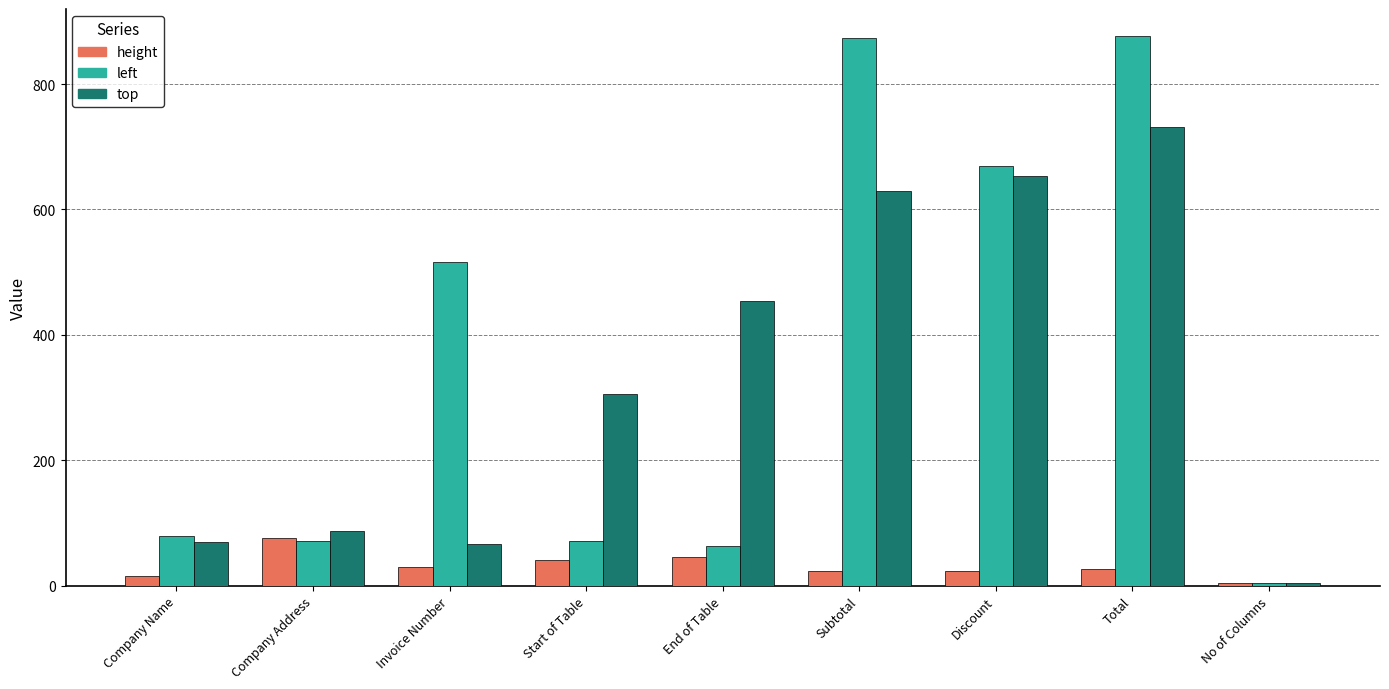

Is it true that height equals 76 at Company Address?

True